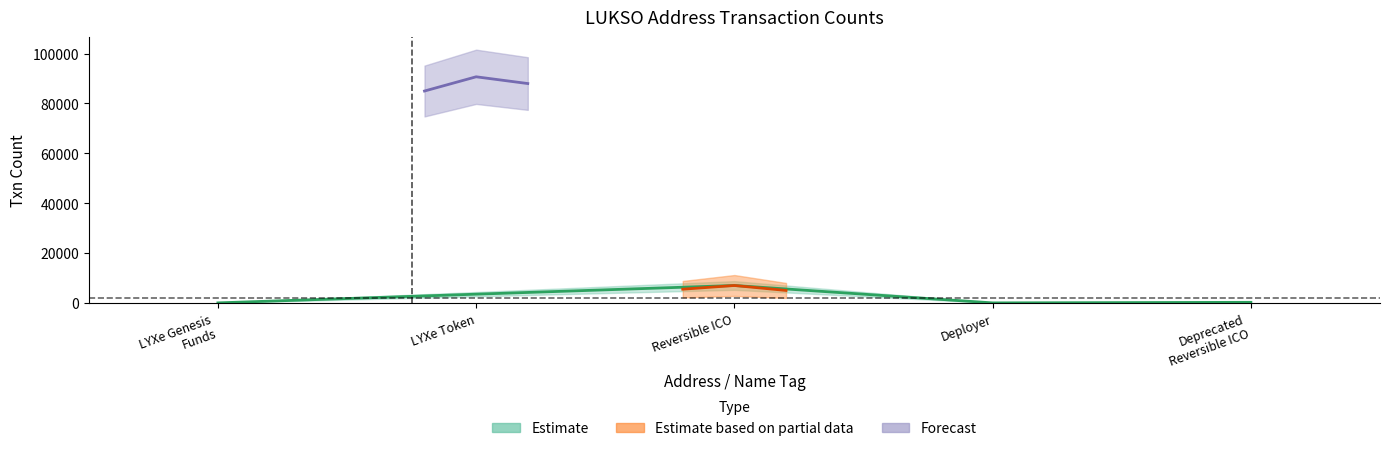

Which label corresponds to the smallest value in the chart?

LUKSO: Deployer